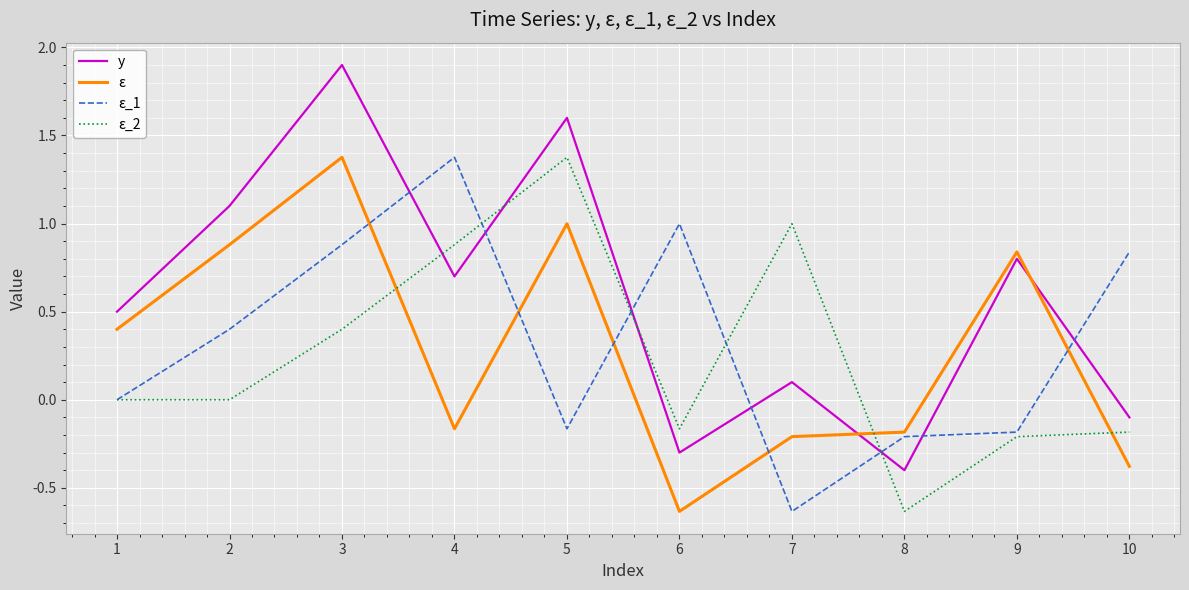

What is the maximum value shown in the chart?

1.9